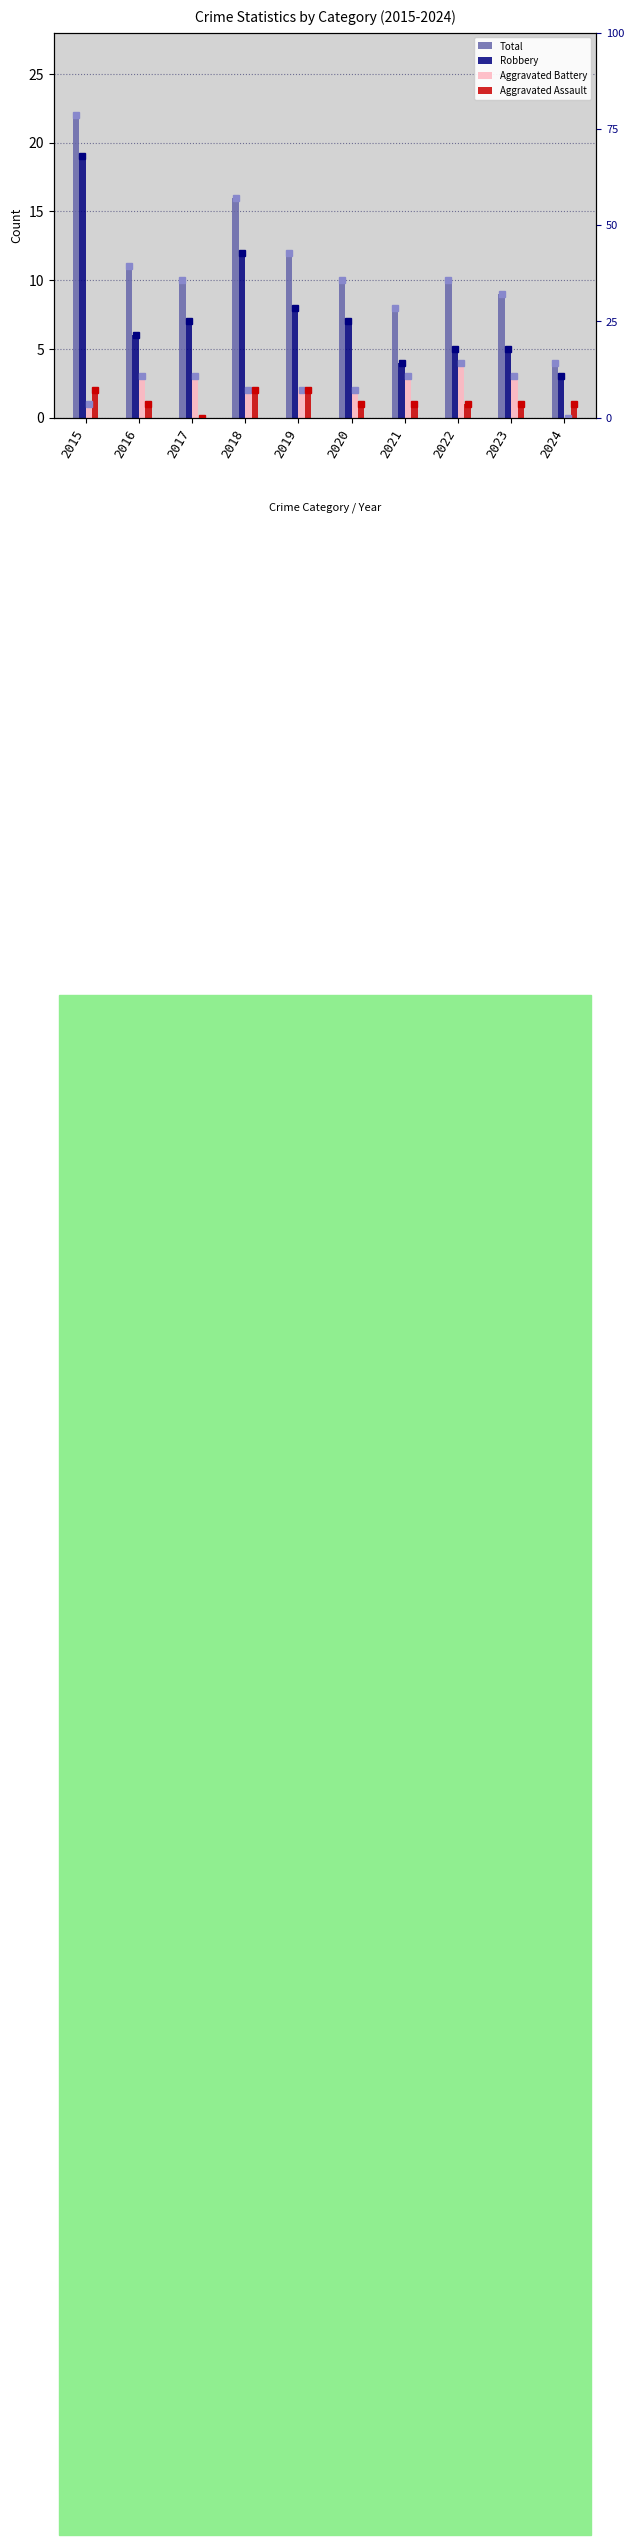

Which series has the largest range (max minus min)?

Total